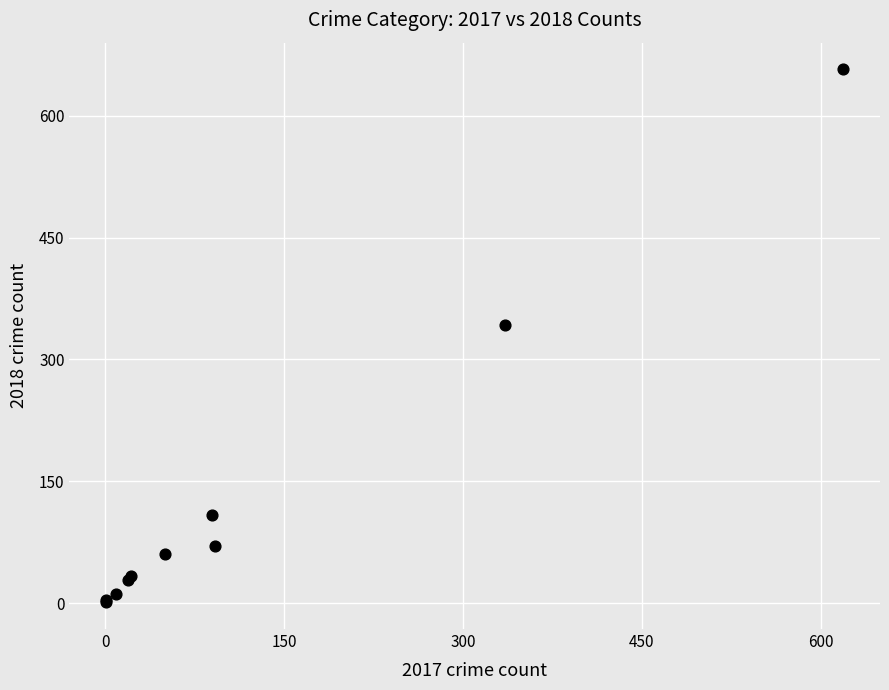

What Y value in the scatter plot is closest to 329?

342